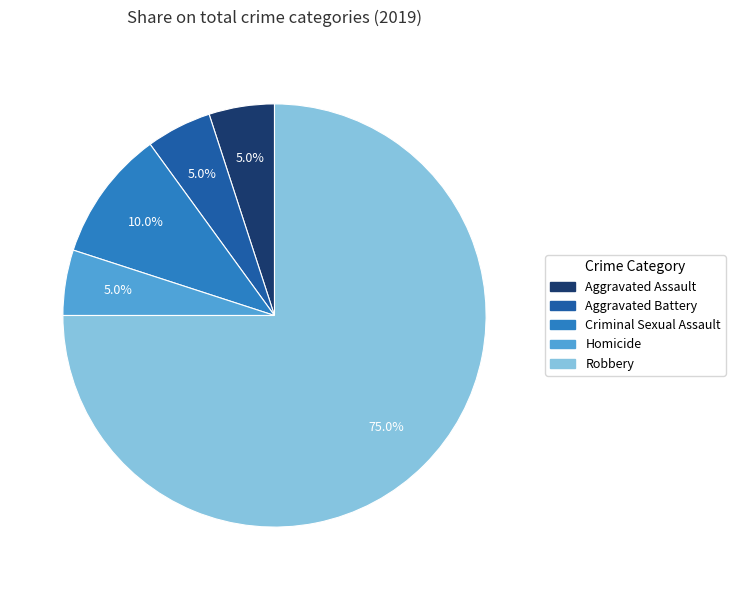

Count the number of slices in the pie.

5